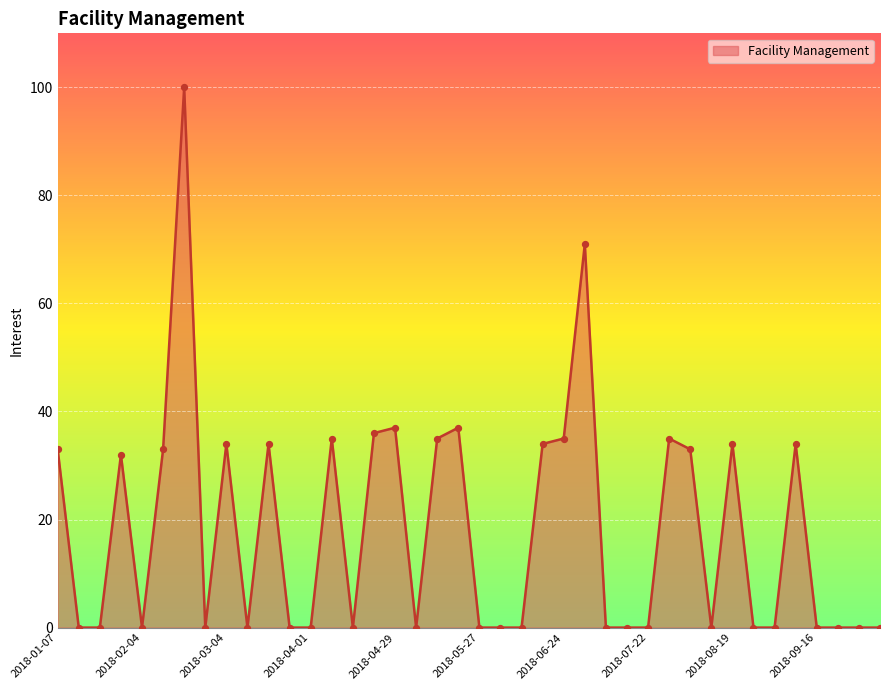

What is the maximum value shown in the chart?

100